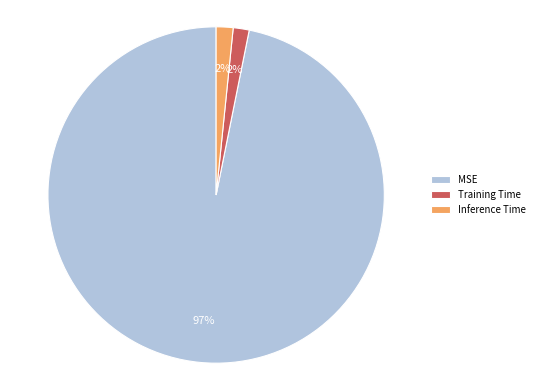

Do MSE and Inference Time together represent more than half of the pie?

Yes